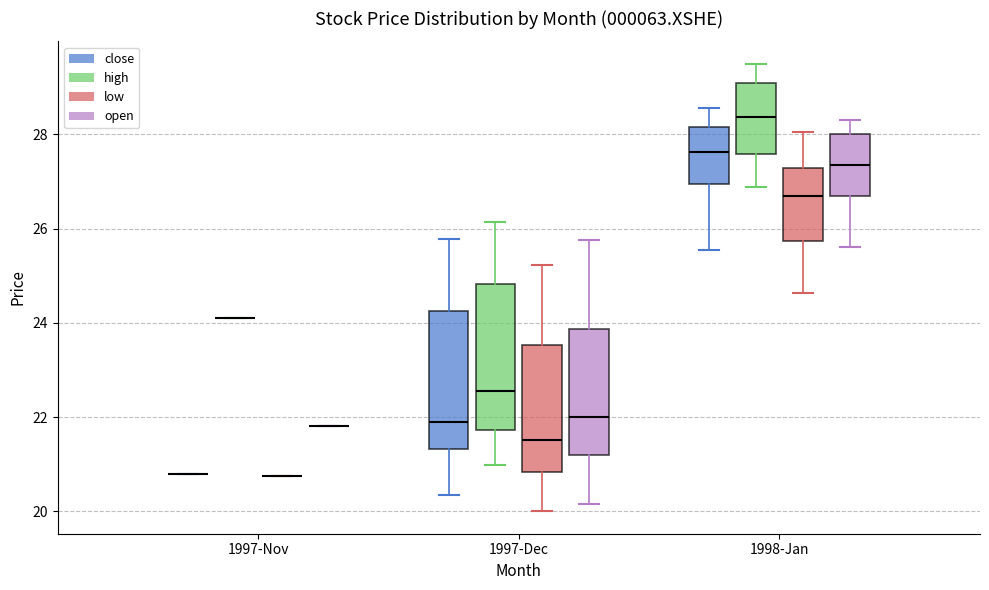

Reading left to right, read every box against the y-axis: the position of its median line, the range the box covers, and the ends of its whiskers. The values are not printed on the chart, so give them approximately, as read against the axis.

1997-Nov (close): box collapsed to a line at 20.8, whiskers 20.8 to 20.8
1997-Nov (high): box collapsed to a line at 24.2, whiskers 24.2 to 24.2
1997-Nov (low): box collapsed to a line at 20.8, whiskers 20.8 to 20.8
1997-Nov (open): box collapsed to a line at 21.8, whiskers 21.8 to 21.8
1997-Dec (close): median 21.8, box 21.4 to 24.2, whiskers 20.4 to 25.8
1997-Dec (high): median 22.6, box 21.8 to 24.8, whiskers 21.0 to 26.2
1997-Dec (low): median 21.6, box 20.8 to 23.6, whiskers 20.0 to 25.2
1997-Dec (open): median 22.0, box 21.2 to 23.8, whiskers 20.2 to 25.8
1998-Jan (close): median 27.6, box 27.0 to 28.2, whiskers 25.6 to 28.6
1998-Jan (high): median 28.4, box 27.6 to 29.0, whiskers 26.8 to 29.6
1998-Jan (low): median 26.8, box 25.8 to 27.2, whiskers 24.6 to 28.0
1998-Jan (open): median 27.4, box 26.8 to 28.0, whiskers 25.6 to 28.4